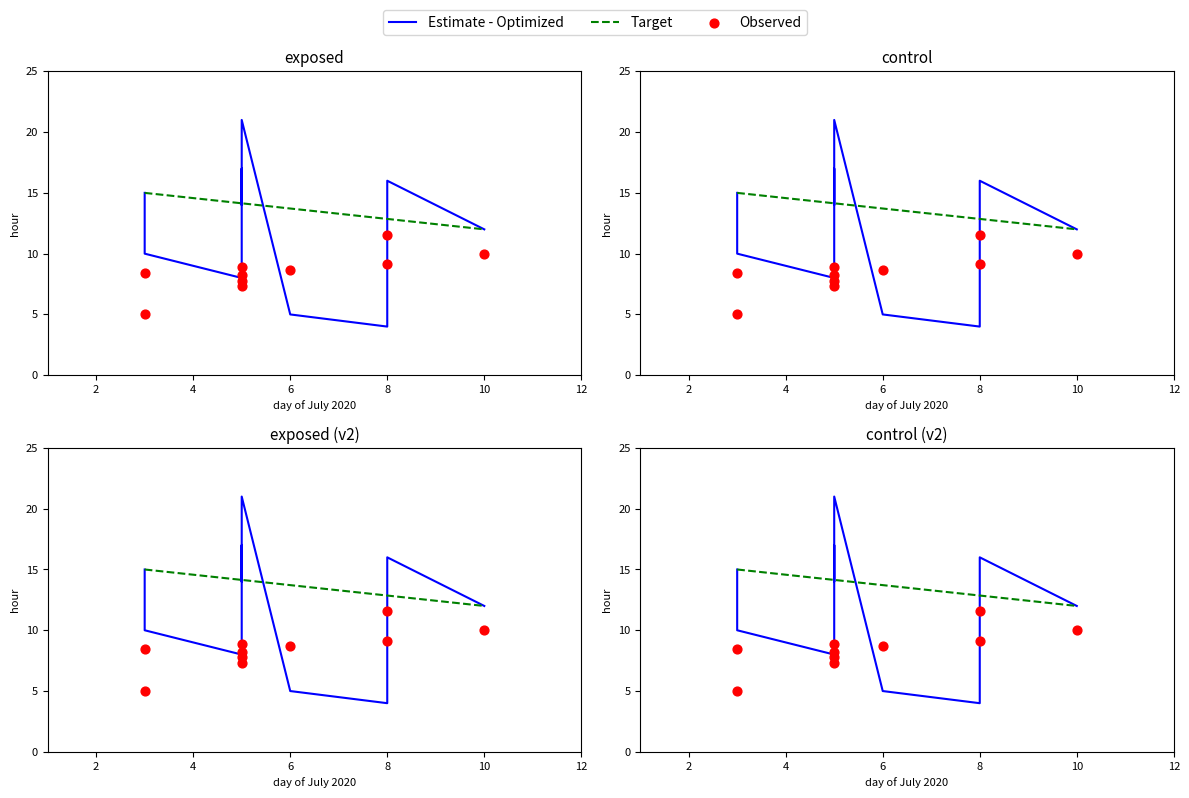

Which series contains the highest Y value?

Estimate - Optimized